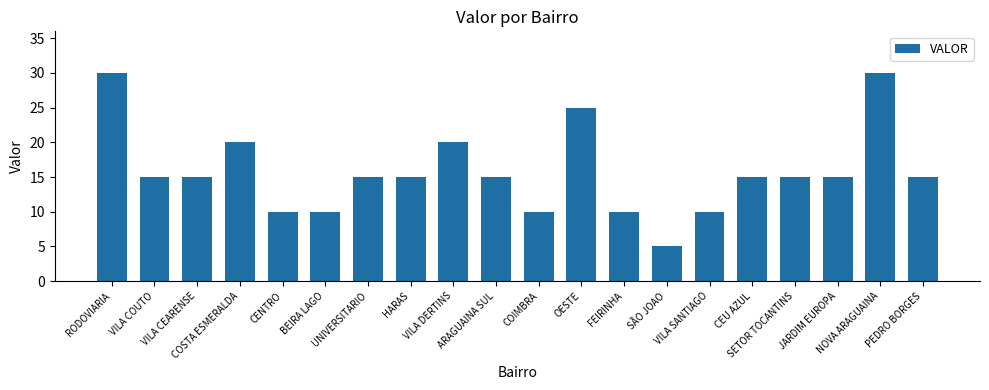

Count the values in the range 10 to 20.

16